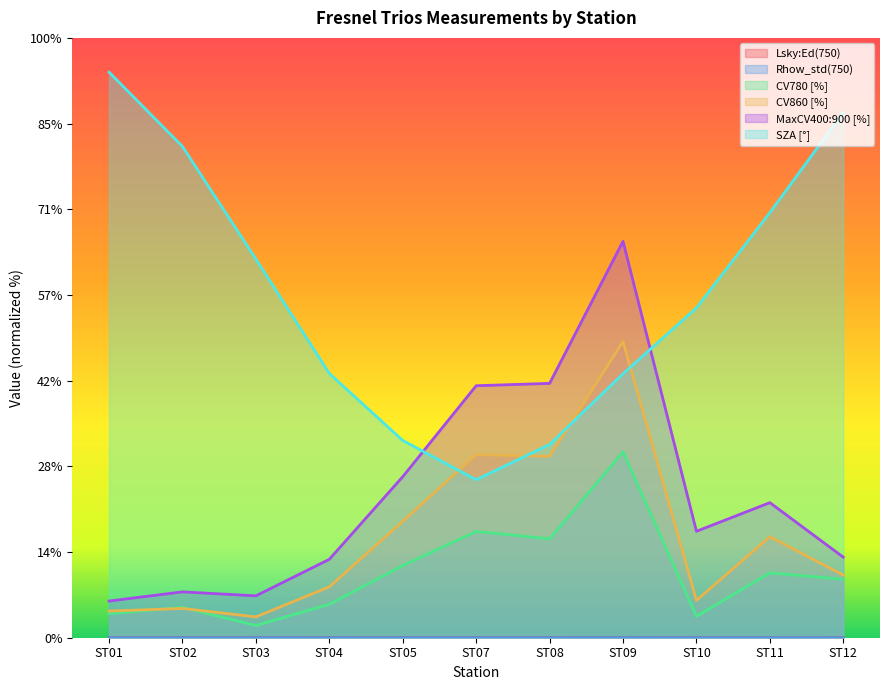

Where does the CV860 [%] series first go above 3?

ST05